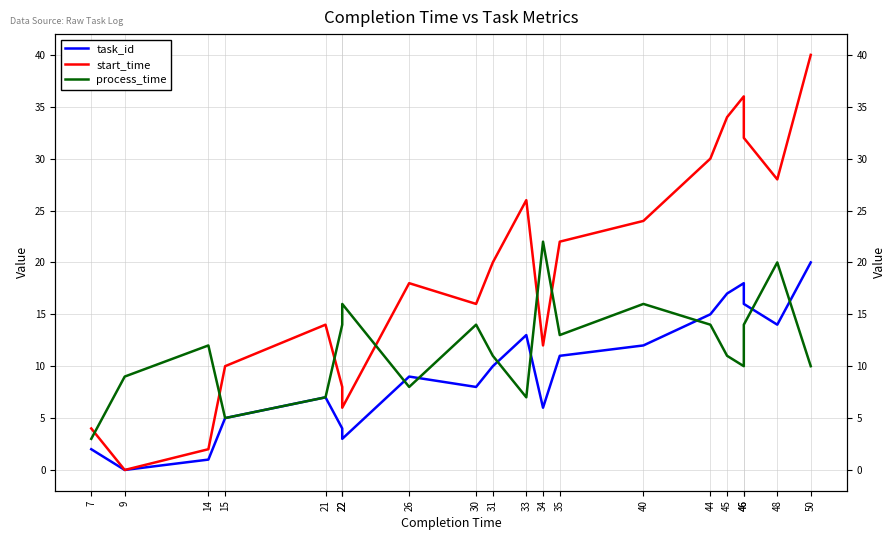

Reading left to right, transcribe all the data shown in this chart.

task_id: 7=2	9=0	14=1	15=5	21=7	22=4	22=3	26=9	30=8	31=10	33=13	34=6	35=11	40=12	44=15	45=17	46=18	46=16	48=14	50=20
start_time: 7=4	9=0	14=2	15=10	21=14	22=8	22=6	26=18	30=16	31=20	33=26	34=12	35=22	40=24	44=30	45=34	46=36	46=32	48=28	50=40
process_time: 7=3	9=9	14=12	15=5	21=7	22=14	22=16	26=8	30=14	31=11	33=7	34=22	35=13	40=16	44=14	45=11	46=10	46=14	48=20	50=10